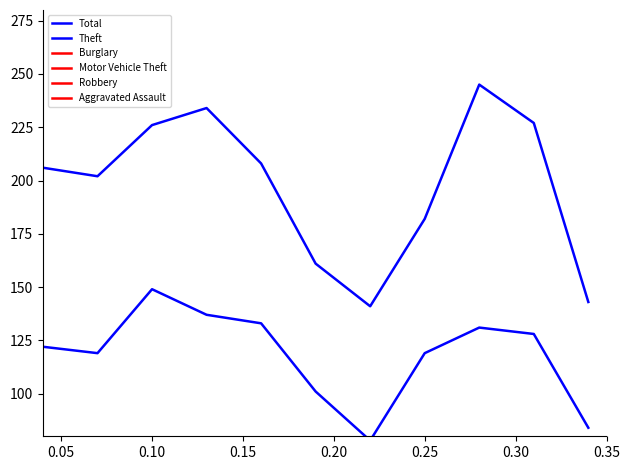

In Total, how many points are higher than both neighbors (excluding endpoints)?

2